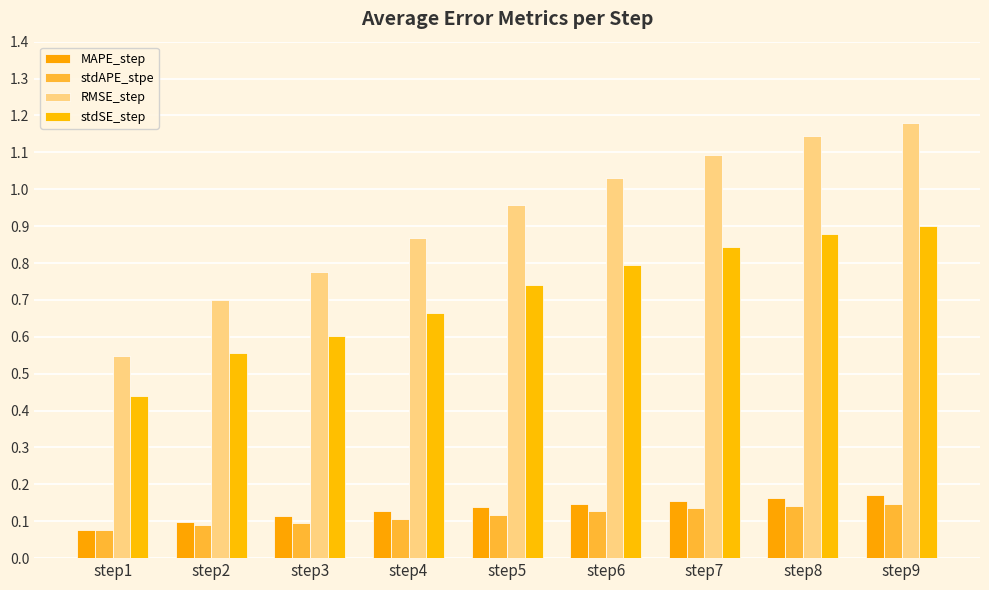

At which category does the chart reach its minimum across all series?

step1